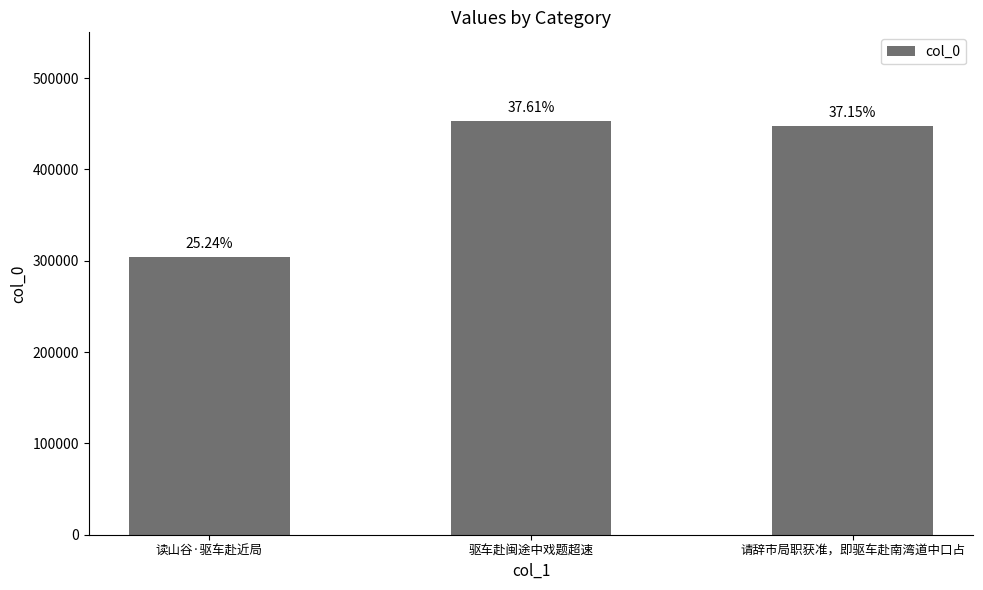

List the labels in order of value, largest first.

驱车赴闽途中戏题超速, 请辞市局职获准，即驱车赴南湾道中口占, 读山谷·驱车赴近局